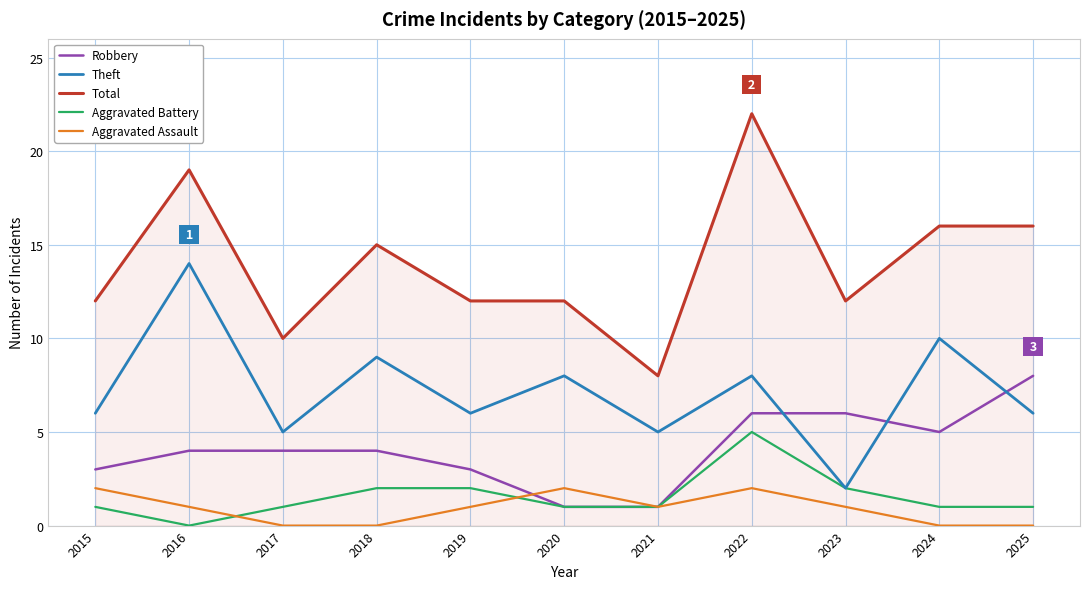

List the series in order of their peak value, highest first.

Total, Theft, Robbery, Aggravated Battery, Aggravated Assault